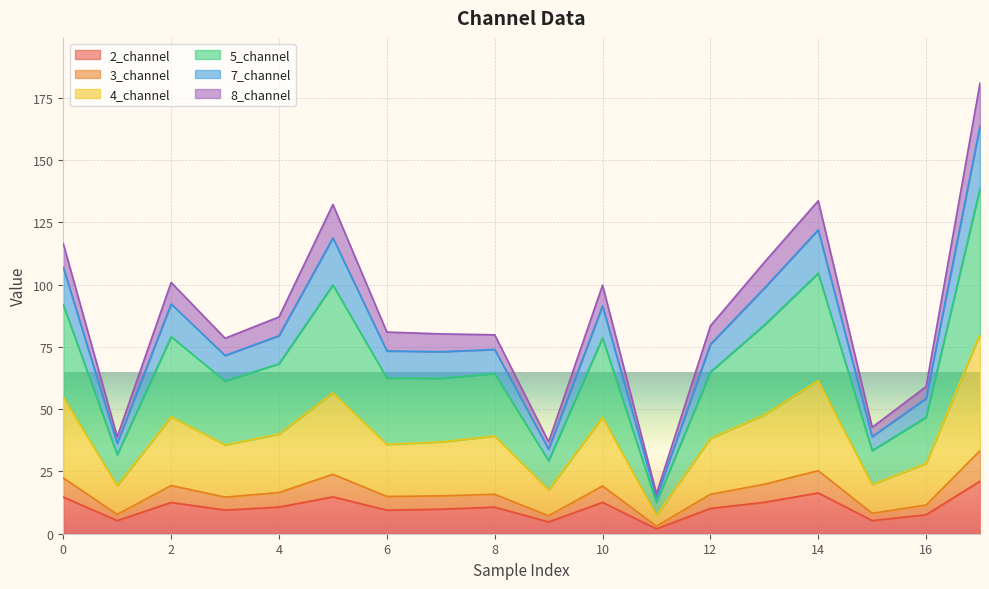

What is the total value across all series at 4?

87.1